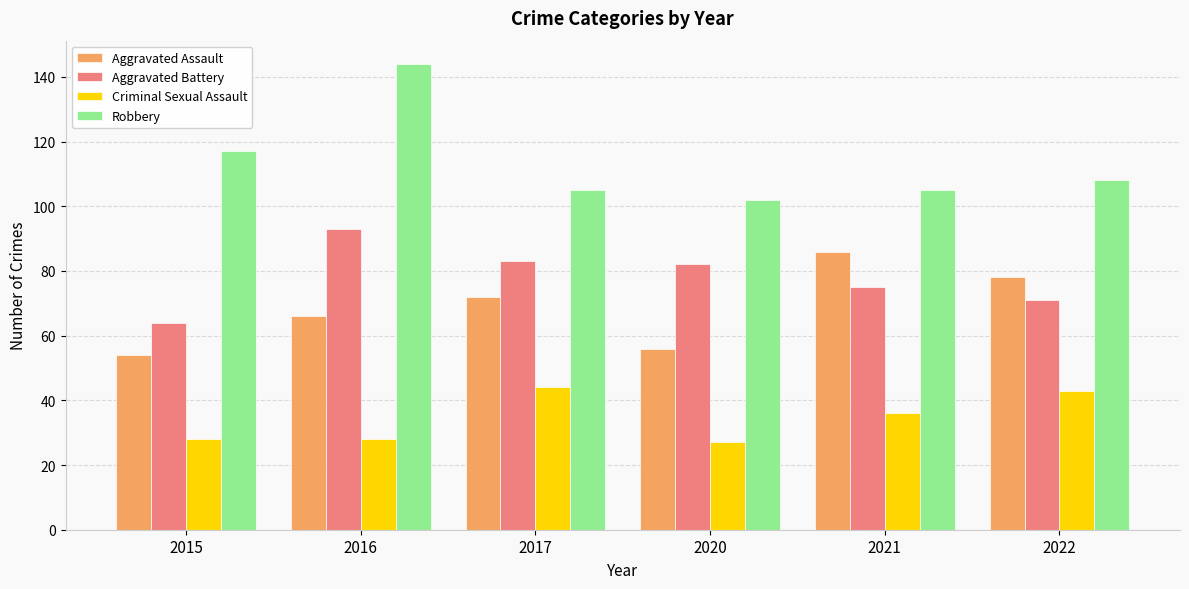

How many bars are there in each group?

4